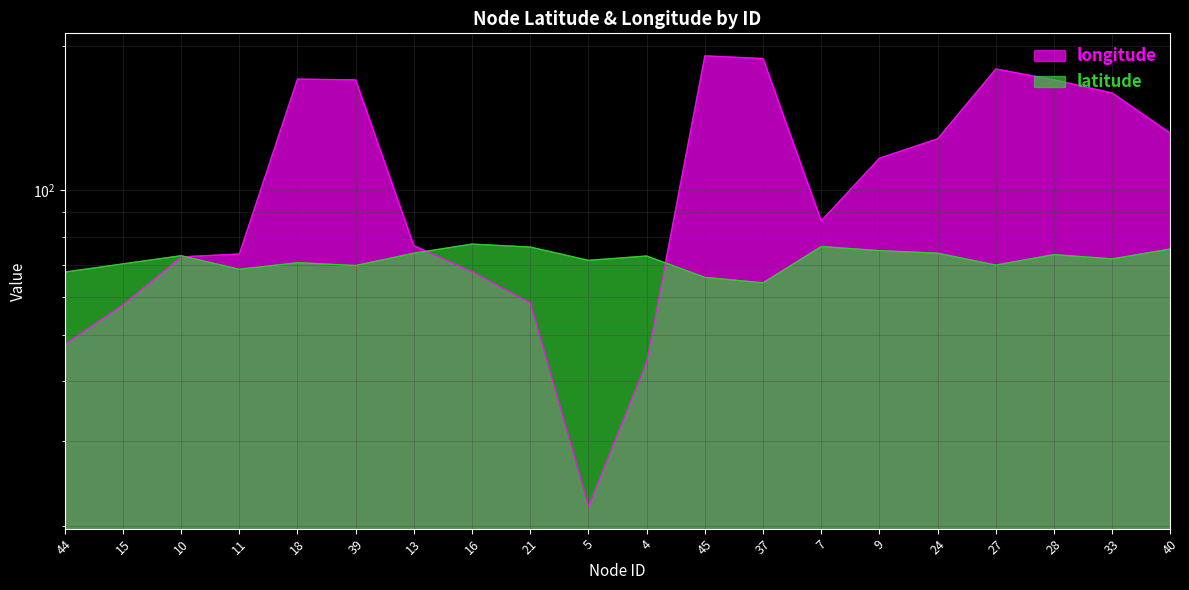

What position from the right is 33?

2